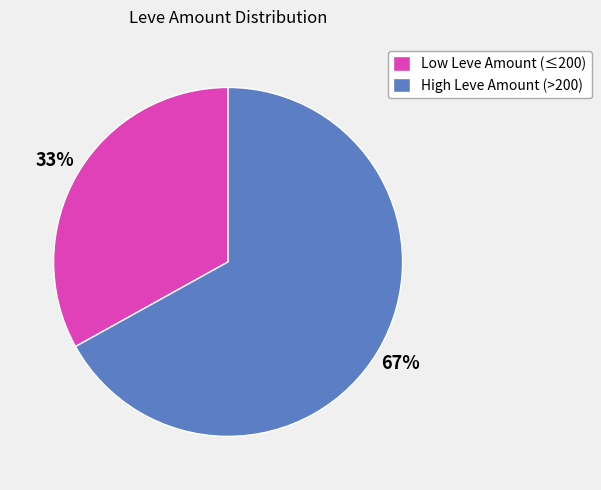

To the nearest percent, what is the difference between the largest and smallest slice percentages?

34%